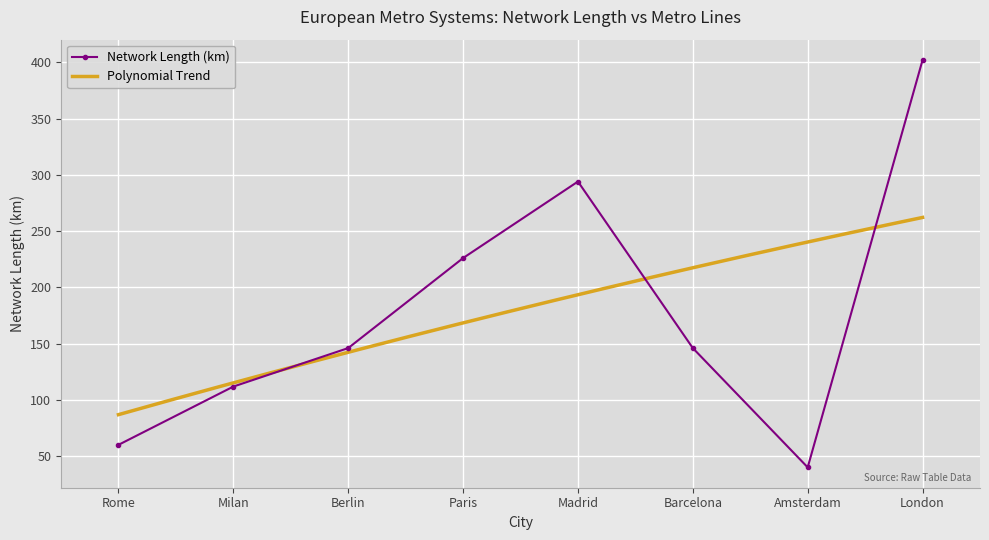

What is the value of the 7th point from the left?

40.0